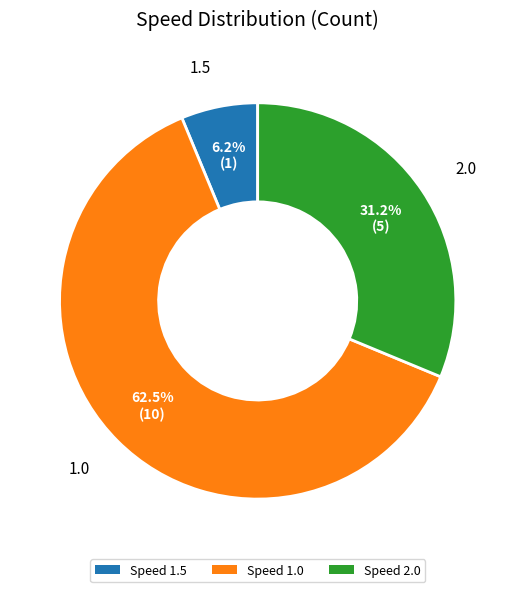

Is the sum of Speed 1.5 and Speed 1.0 greater than half?

Yes